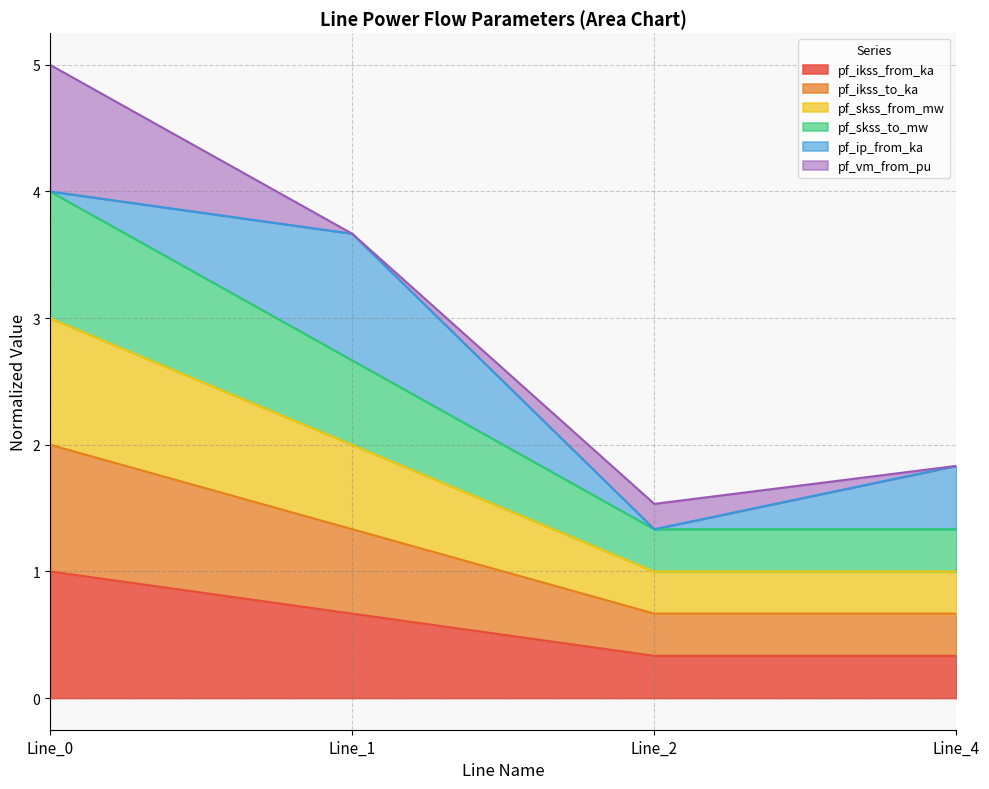

True or false: pf_skss_to_mw and pf_ikss_from_ka cross at least once.

False